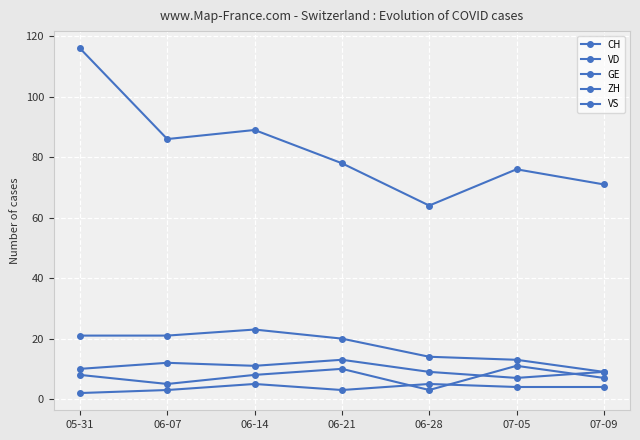

Count the number of data series in this chart.

5